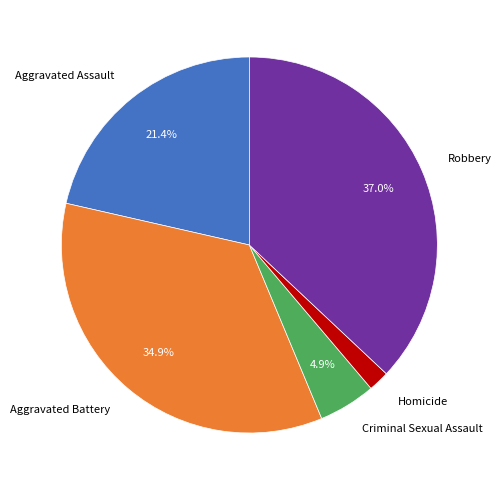

How much of the chart is everything except Aggravated Assault?

78.6%